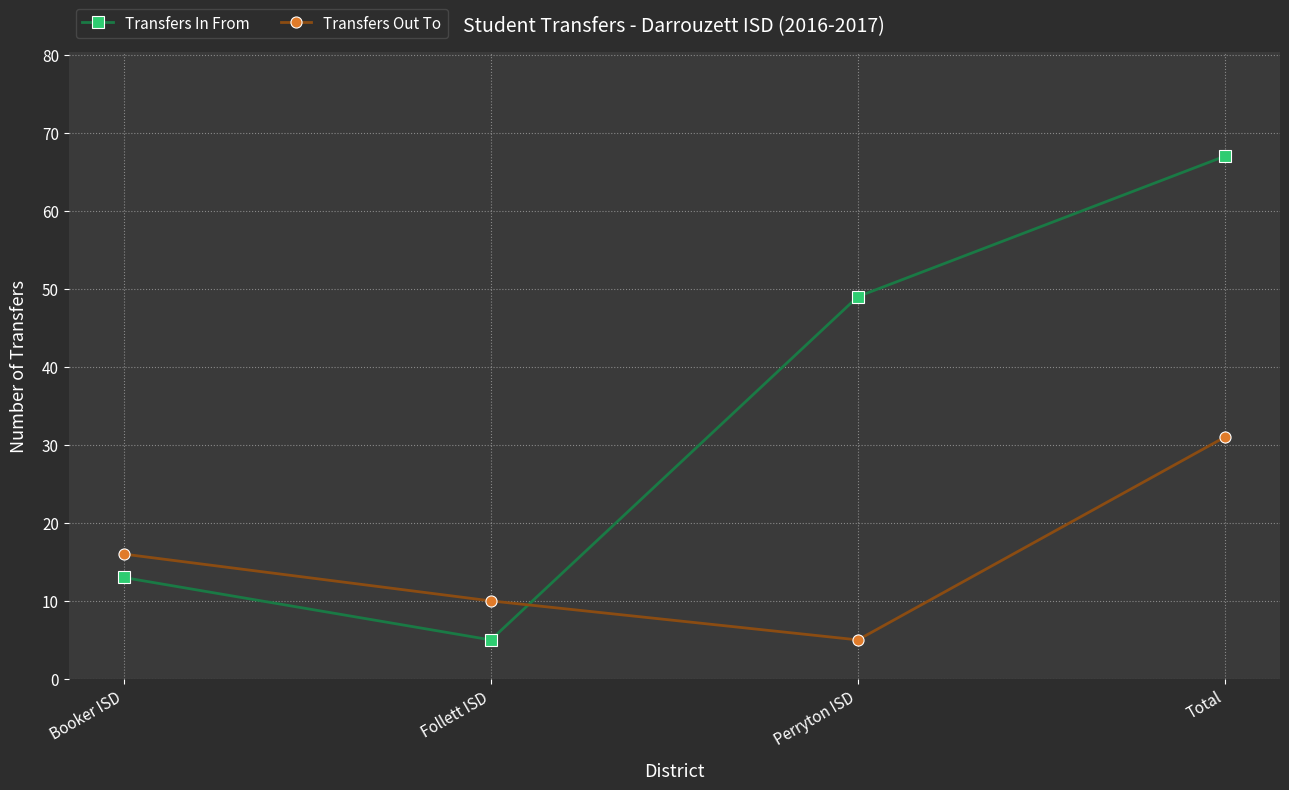

Which category has the lowest value in the Transfers Out To series?

Perryton ISD